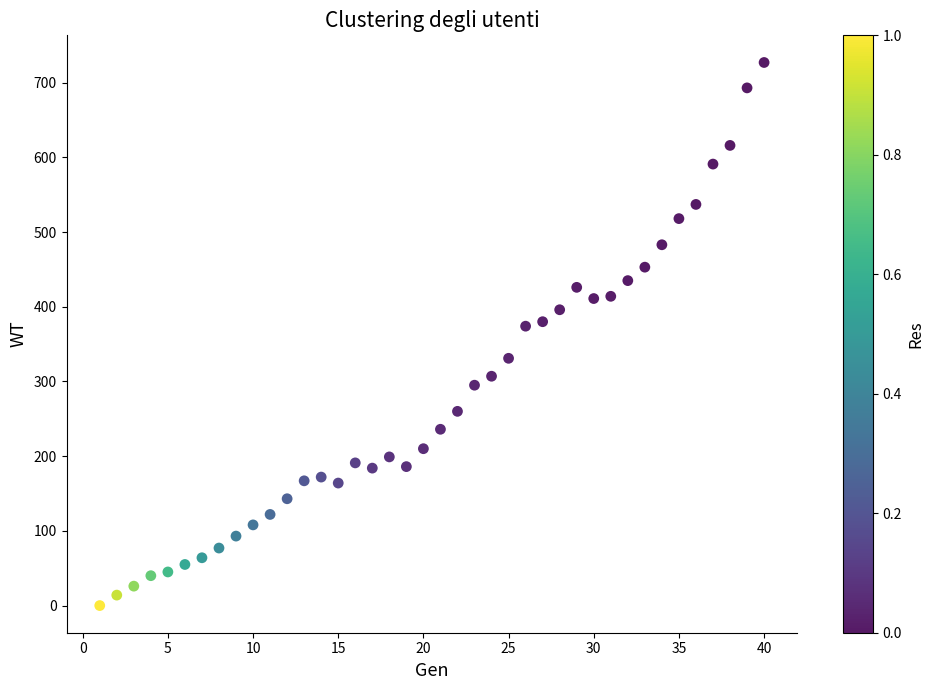

What is the range of X values (max minus min)?

39